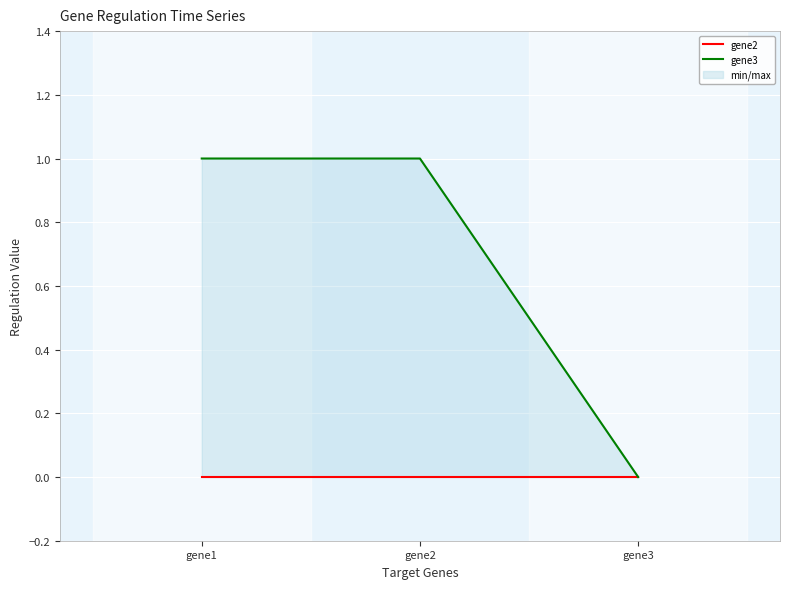

Is it true that gene3 equals 0 at gene3?

False